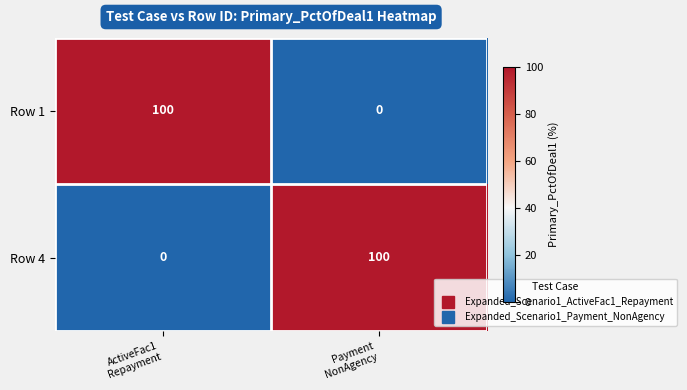

What is the highest value of the Row 4 series?

100